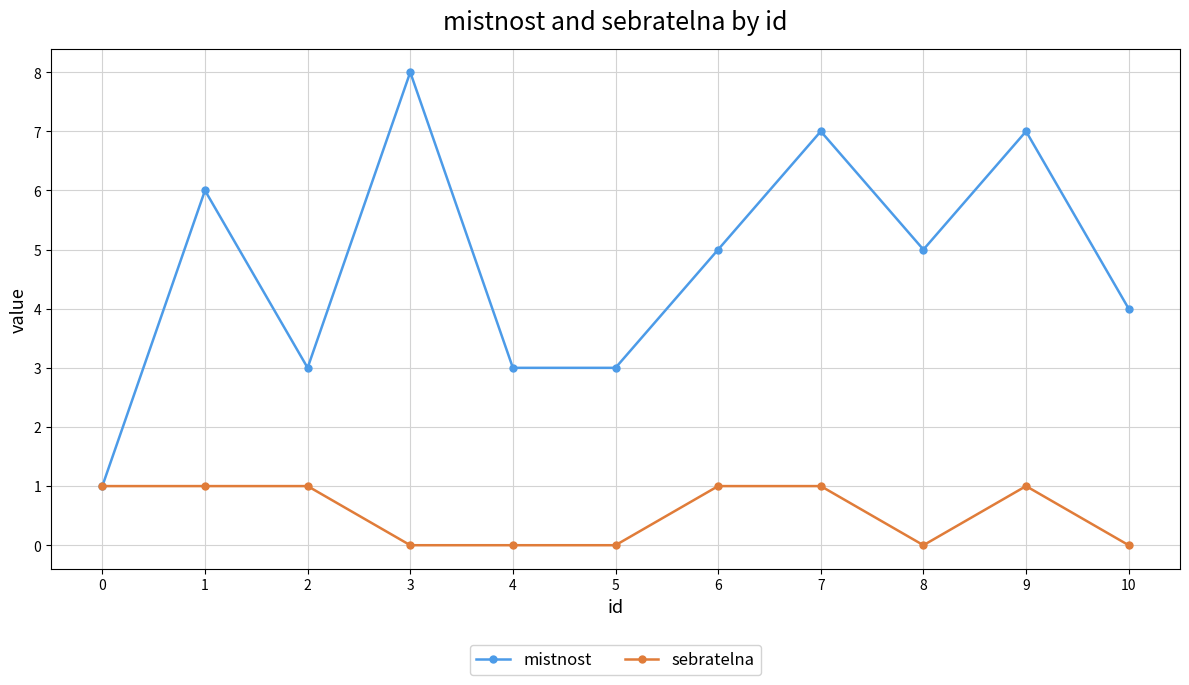

How many sebratelna values are between 0 and 1?

11